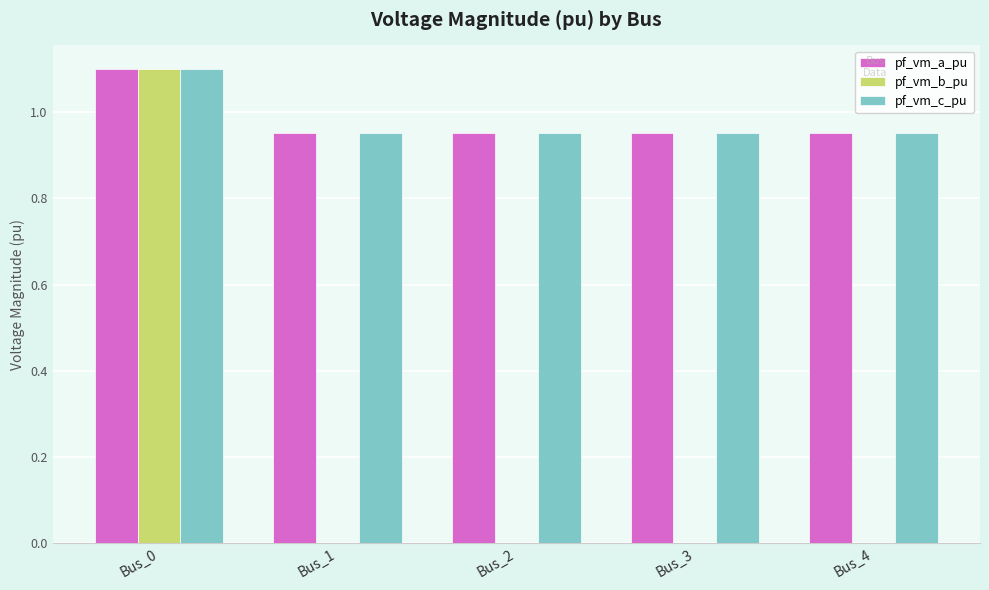

Is it true that pf_vm_c_pu equals 0.2 at Bus_1?

False